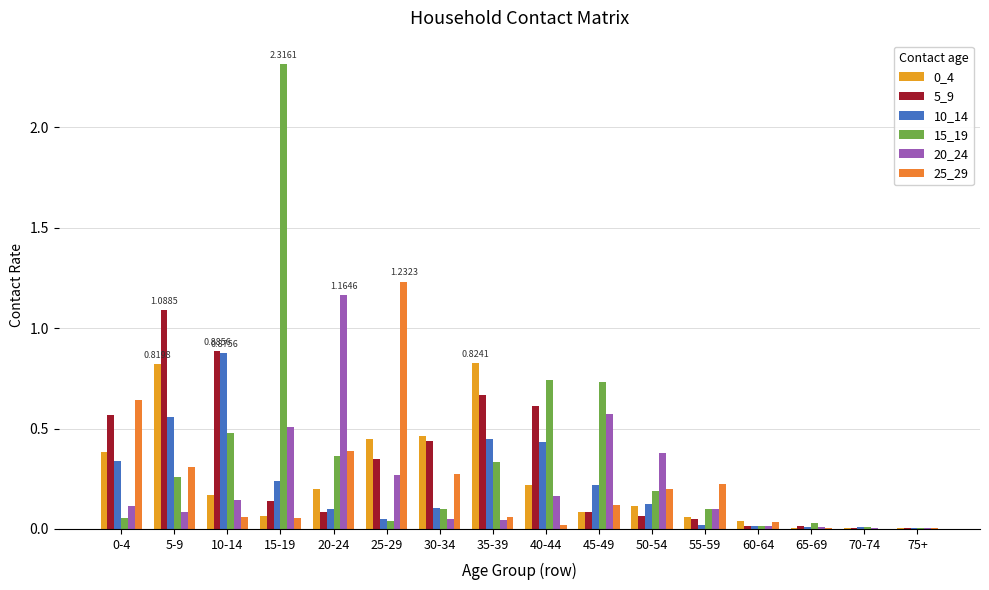

Rank the series by their maximum value, from lowest to highest.

0_4, 10_14, 5_9, 20_24, 25_29, 15_19